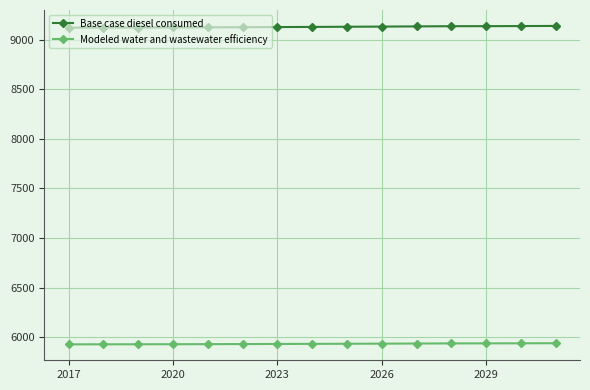

What is the value of the Modeled water and wastewater efficiency point at the 1st from the left?

5928.1